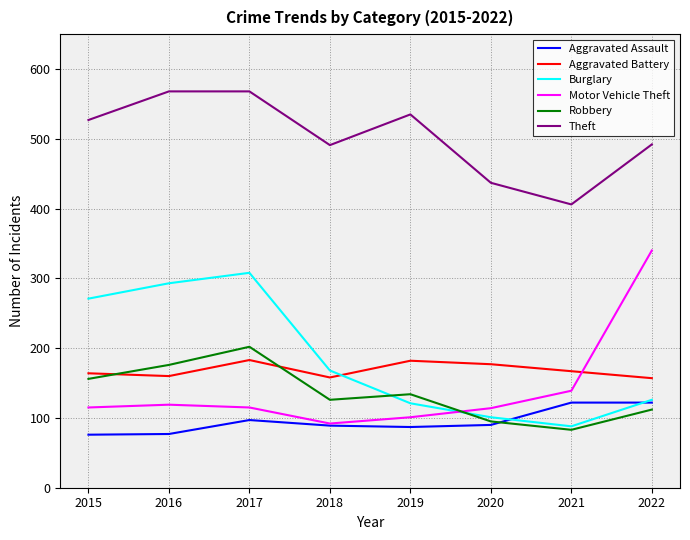

What are all the series names shown in the legend?

Aggravated Assault, Aggravated Battery, Burglary, Motor Vehicle Theft, Robbery, Theft